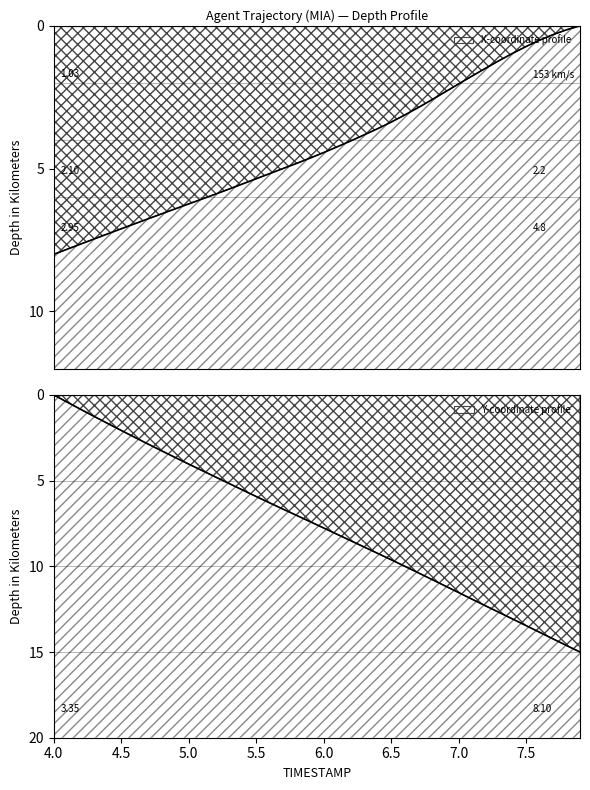

True or false: X and Y cross at least once.

True